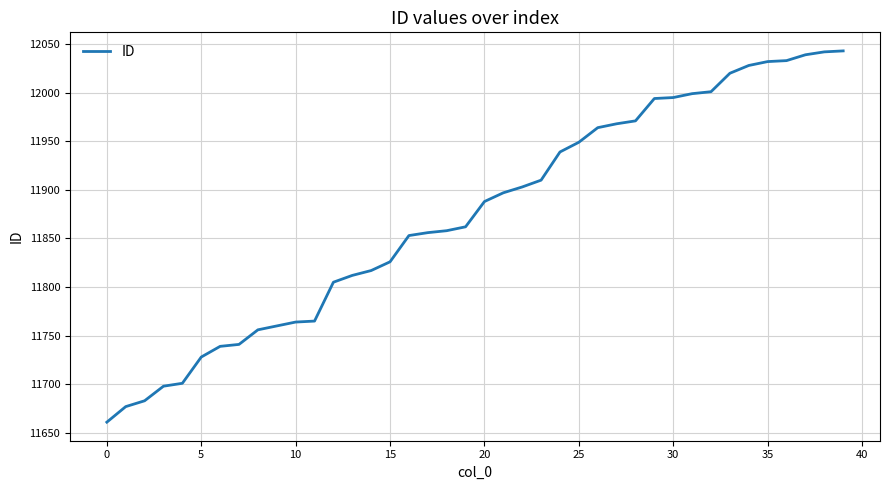

What is the greatest value displayed?

12043